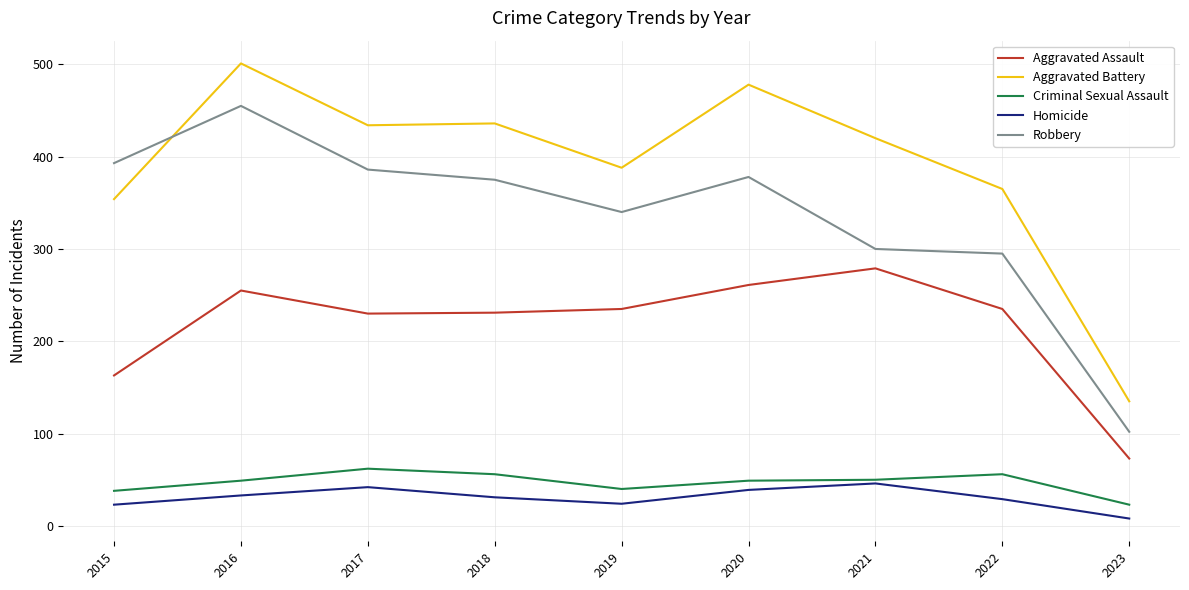

True or false: Homicide has more than 1 points higher than both neighbors.

True